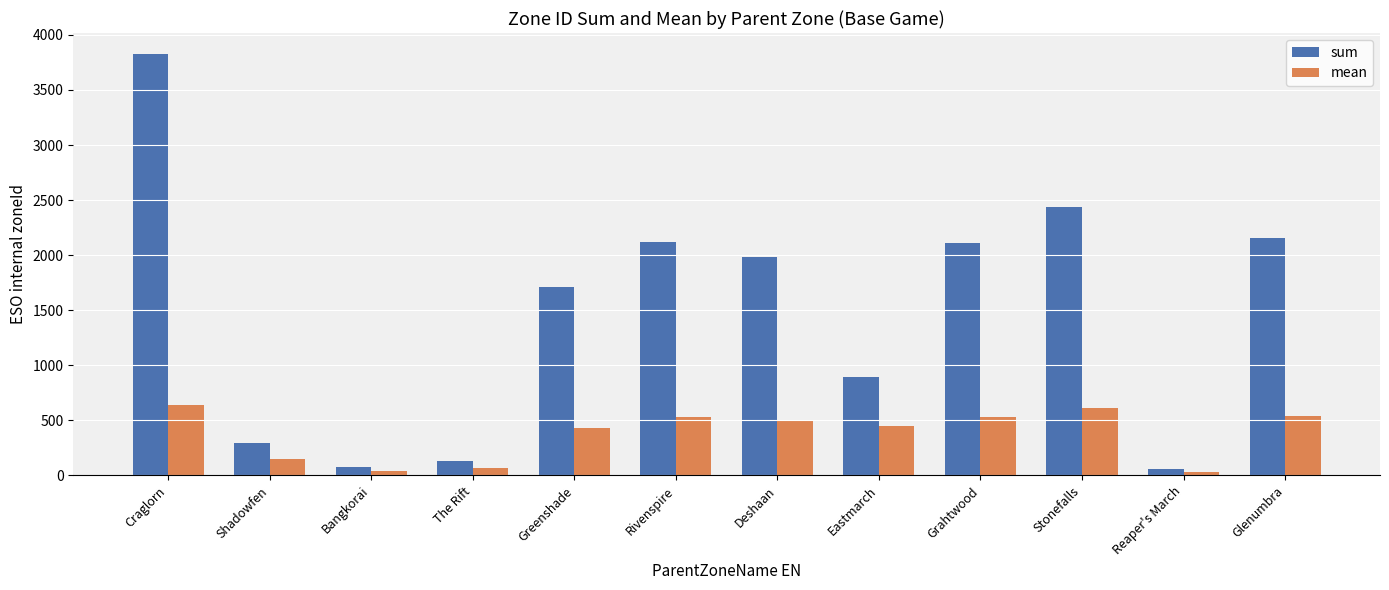

Are the bars grouped side by side (vs. stacked)?

Yes